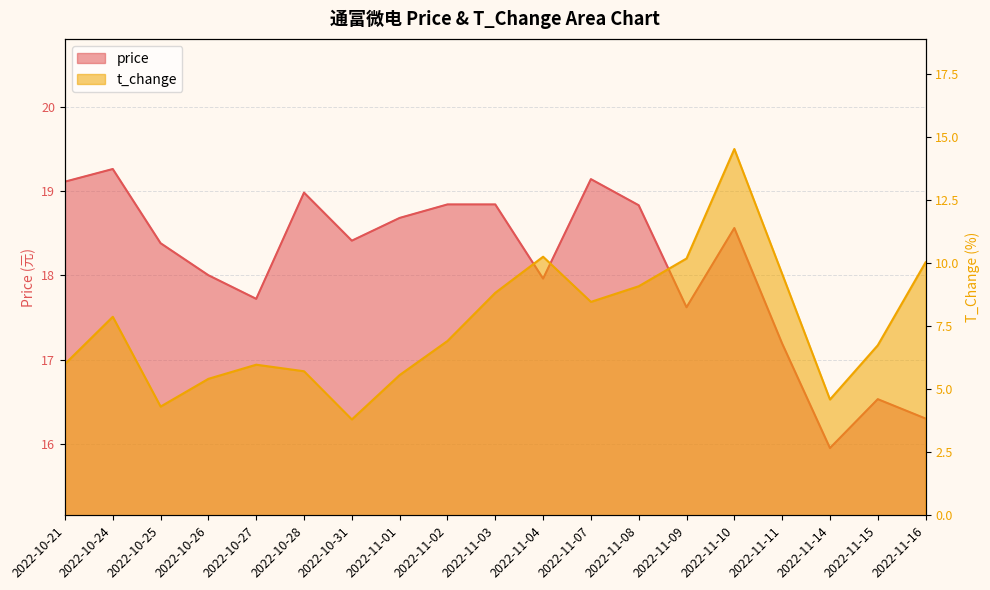

What is the sum of all price values?

344.3